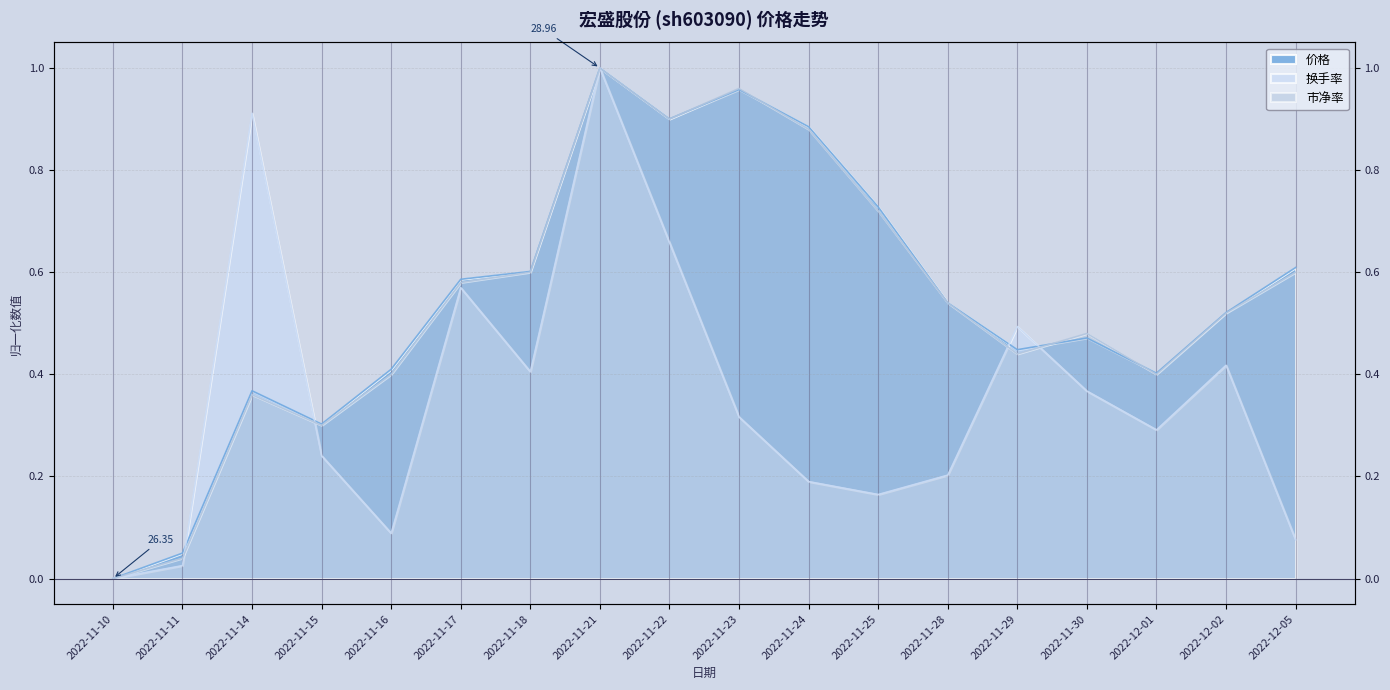

True or false: 市净率 and 价格 cross at least once.

True